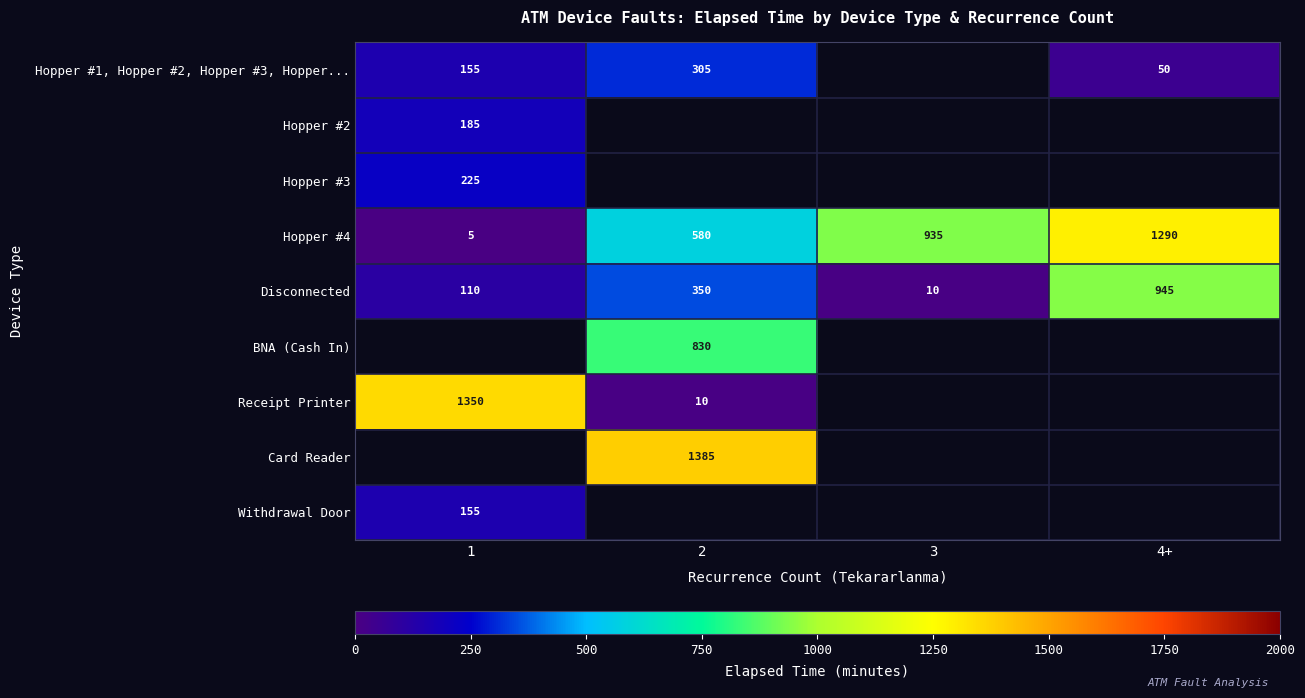

Rank the categories by Disconnected value from highest to lowest.

4+, 2, 1, 3